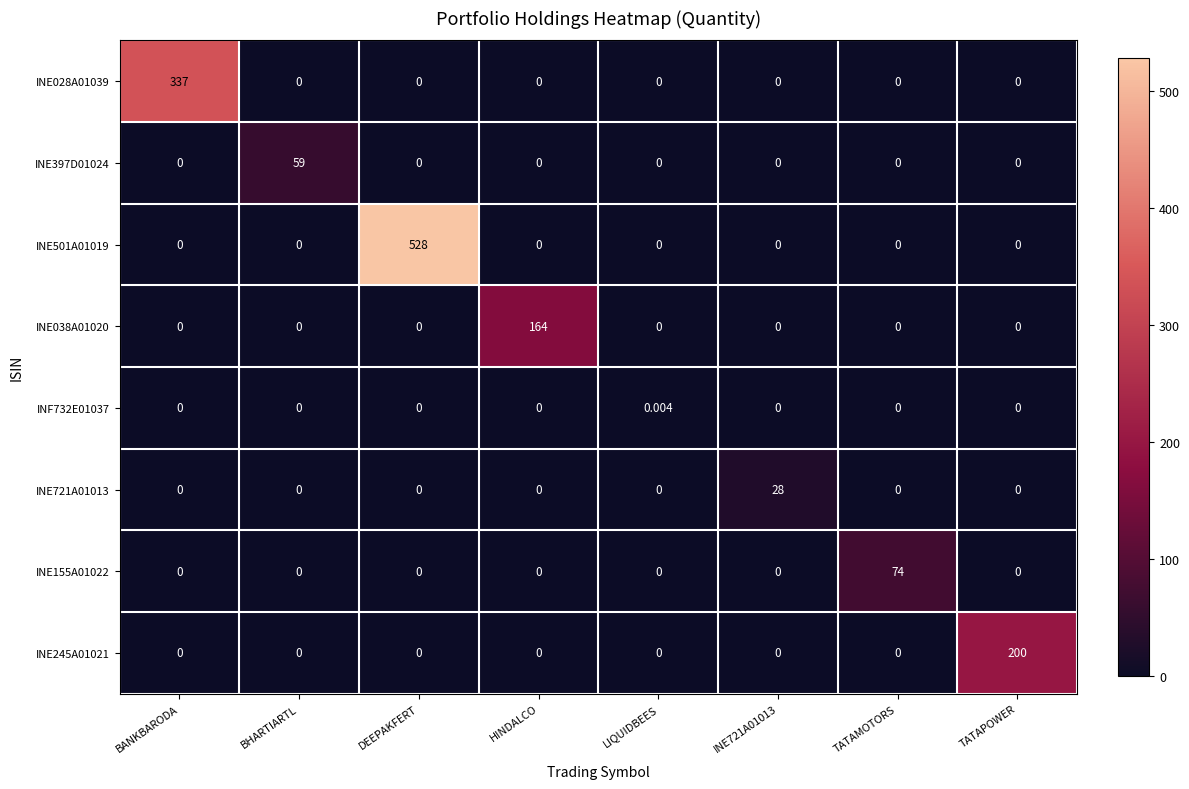

At which category does the chart reach its peak across all series?

DEEPAKFERT